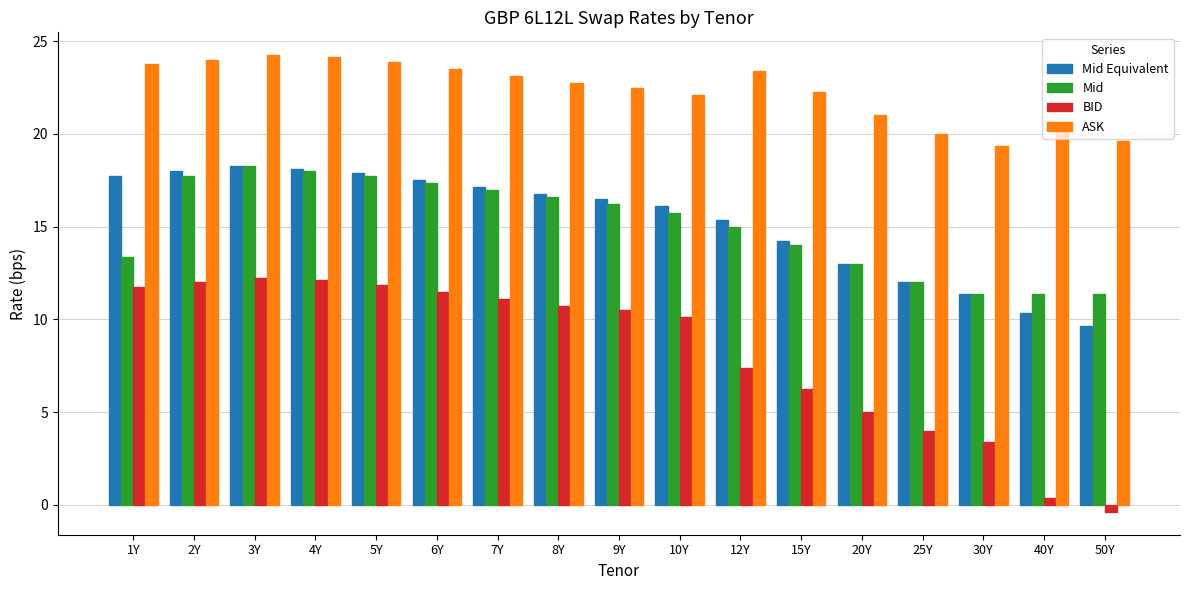

What is the value of the BID bar at the 7th from the left?

11.1